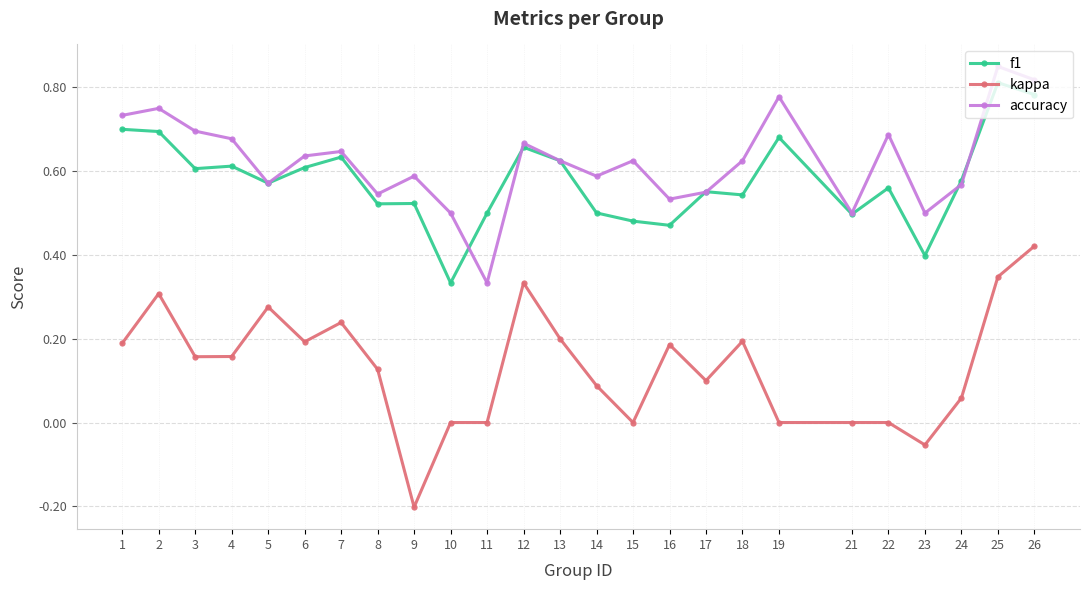

Between 21 and 25, which series saw the biggest shift?

accuracy